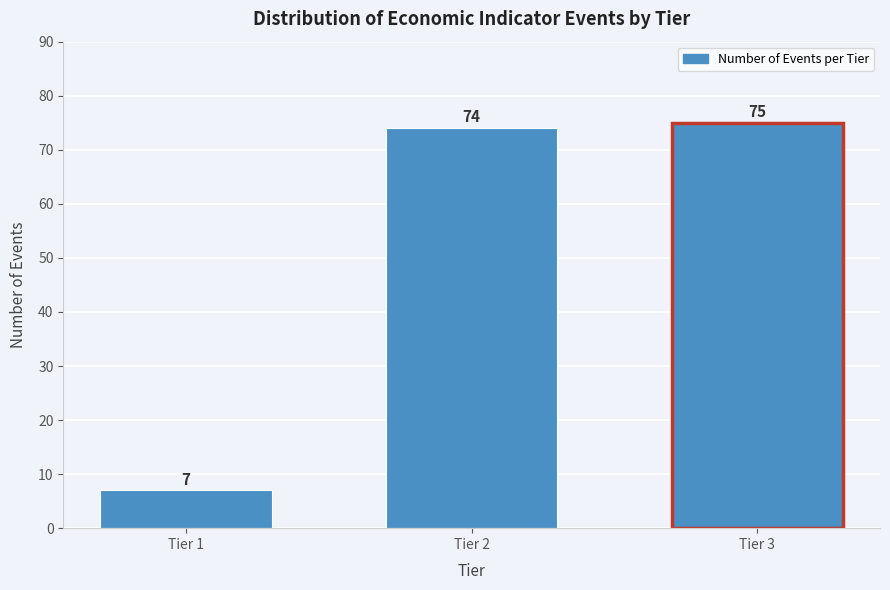

Reading left to right, transcribe all the data shown in this chart.

7	74	75